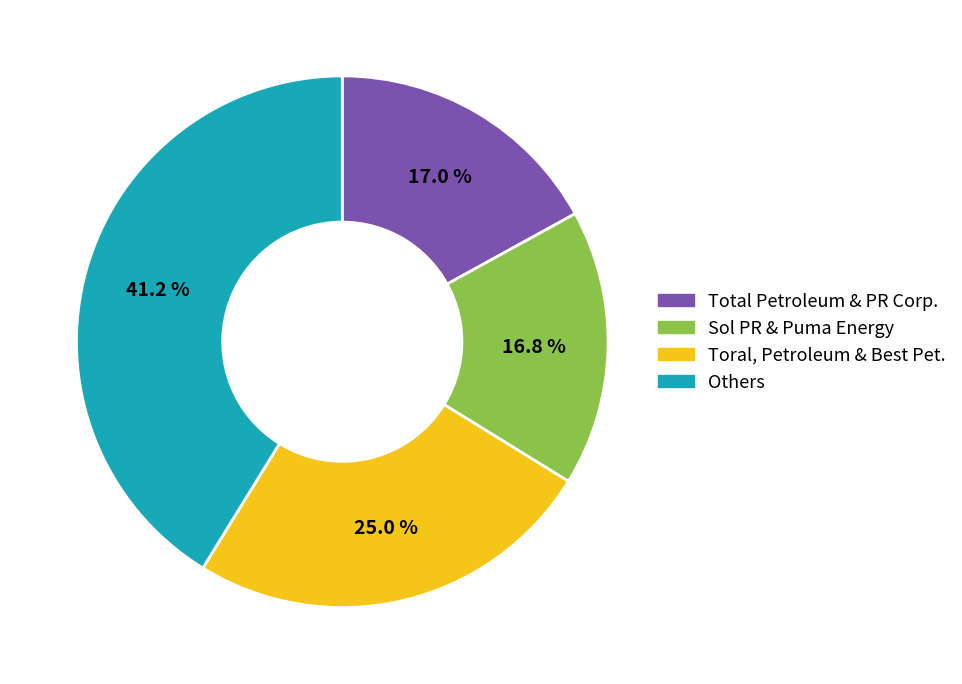

What is the largest slice in the pie chart?

Others